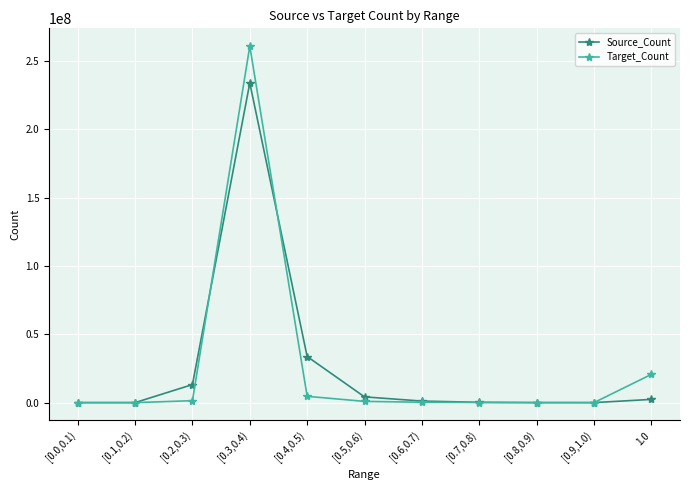

The value of Source_Count at [0.1,0.2) is -98340519. True or false?

False